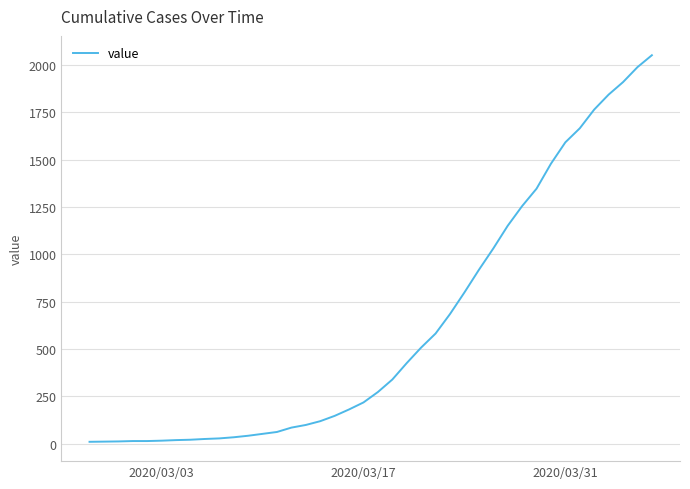

What is the maximum value shown in the chart?

2052